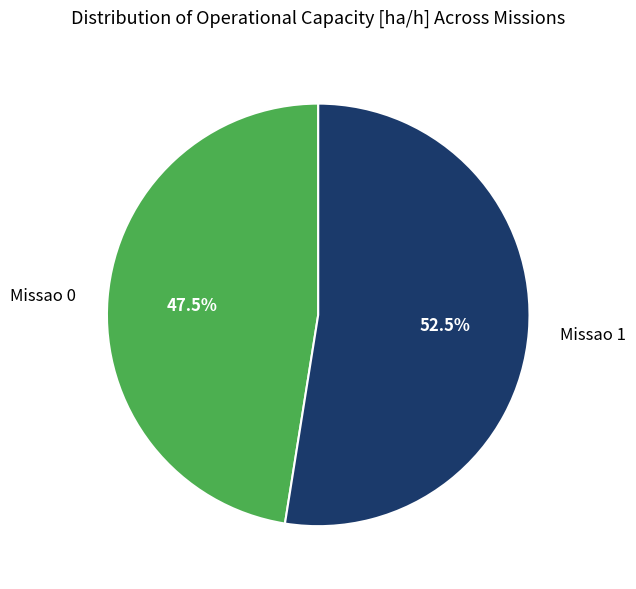

Approximately how many times larger is the value at Missao 1 compared to Missao 0?

1.1